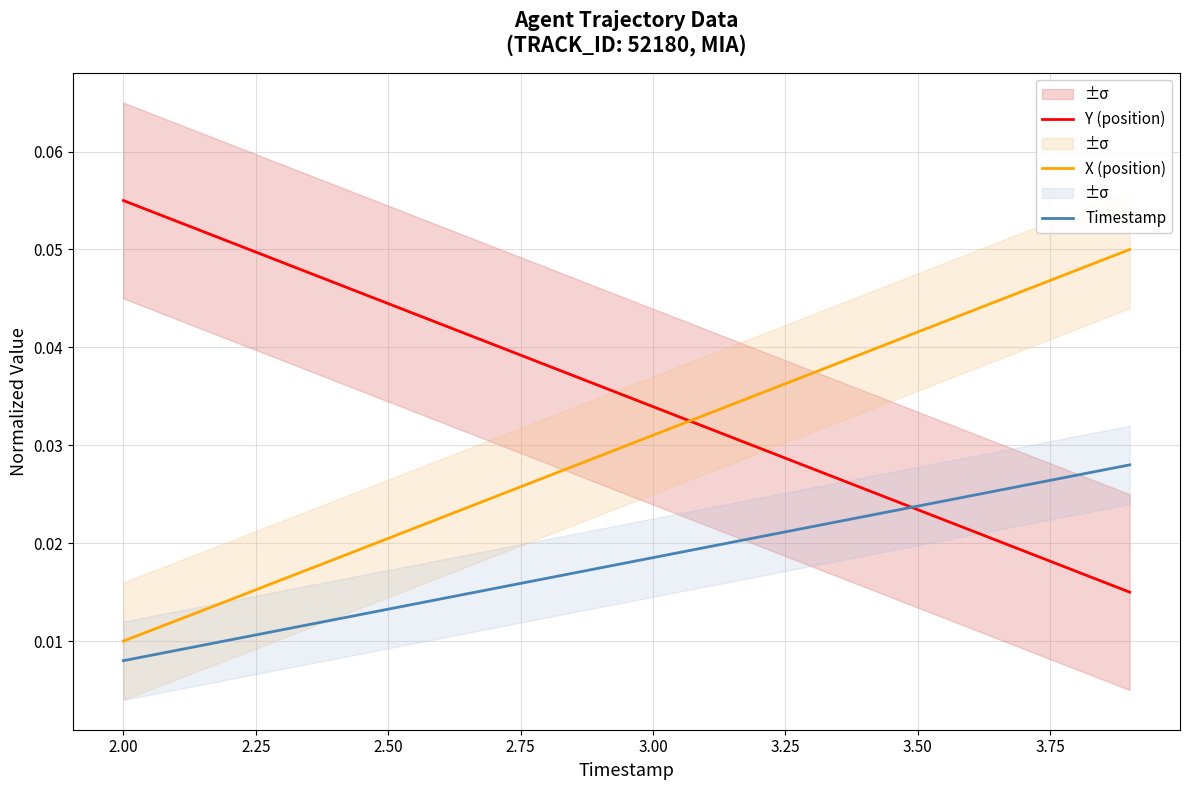

True or false: X (position) and Y (position) cross at least once.

True